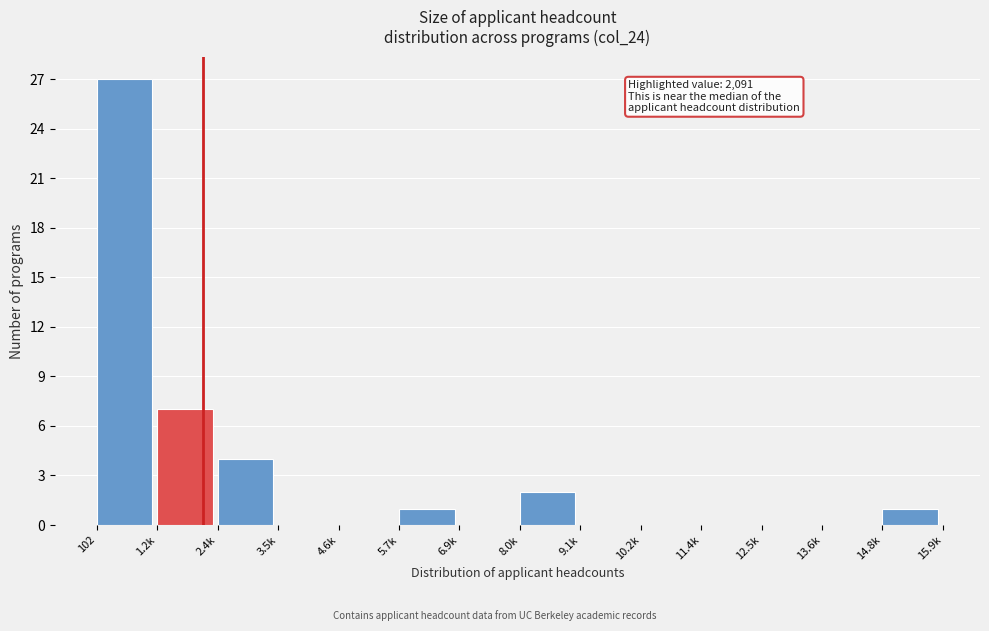

Reading right to left, transcribe all the data shown in this chart.

14.8k=1	13.6k=0	12.5k=0	11.4k=0	10.2k=0	9.1k=0	8.0k=2	6.9k=0	5.7k=1	4.6k=0	3.5k=0	2.4k=4	1.2k=7	102=27